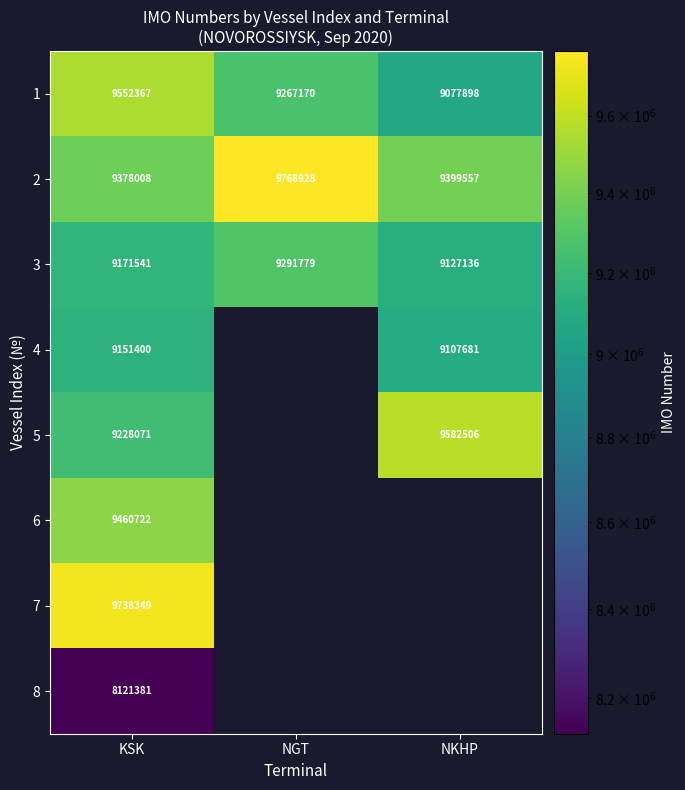

Between NKHP and NGT, which is larger?

NGT